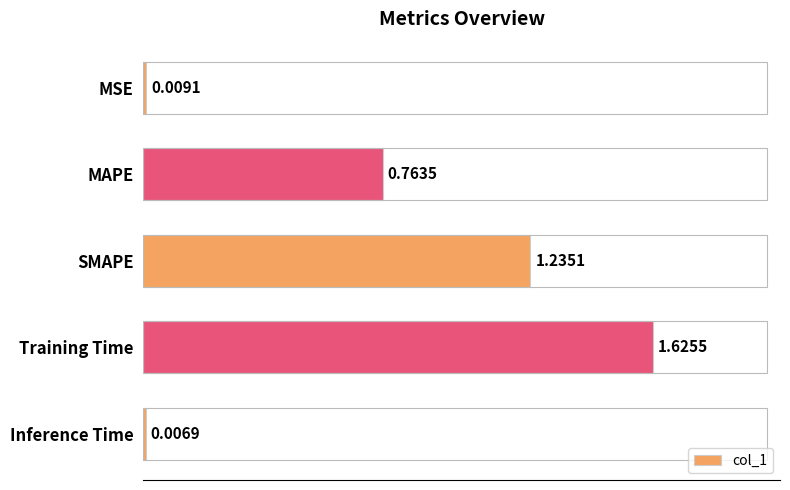

List the labels in order of value, largest first.

Training Time, SMAPE, MAPE, MSE, Inference Time